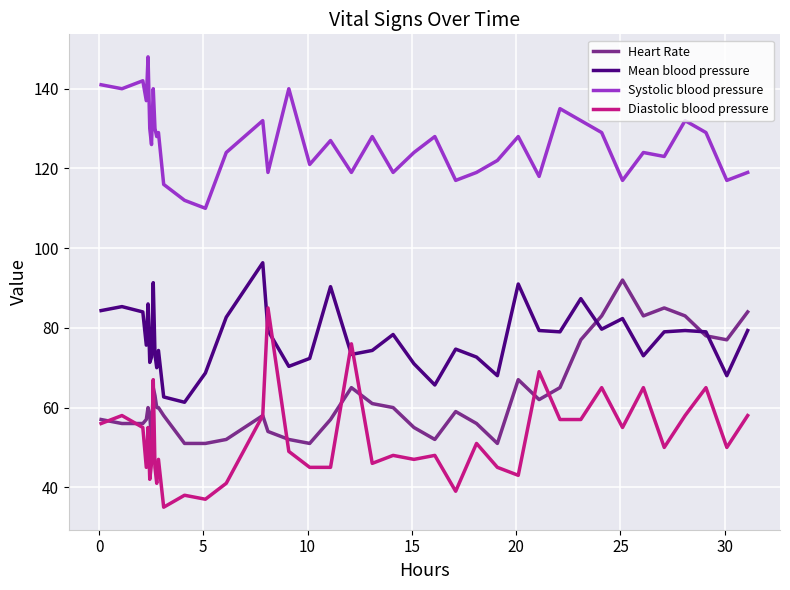

True or false: Systolic blood pressure and Mean blood pressure intersect in this chart.

False